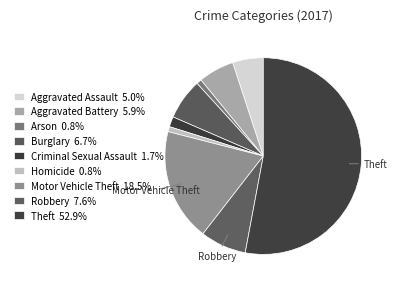

How many segments does this pie chart have?

9